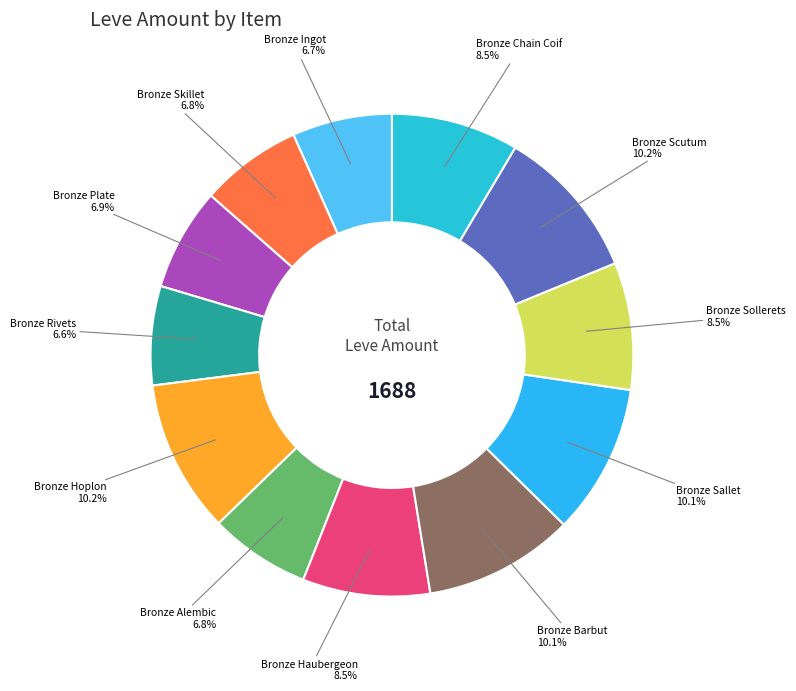

How many segments does this pie chart have?

12